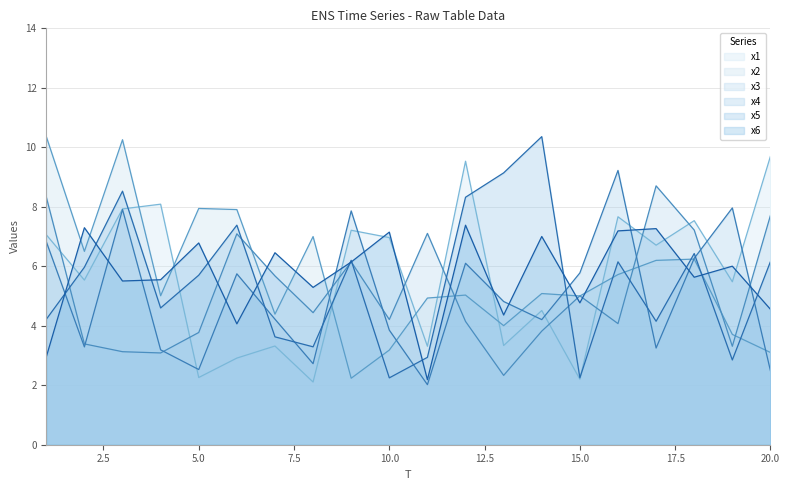

How many lines are shown in the chart?

6